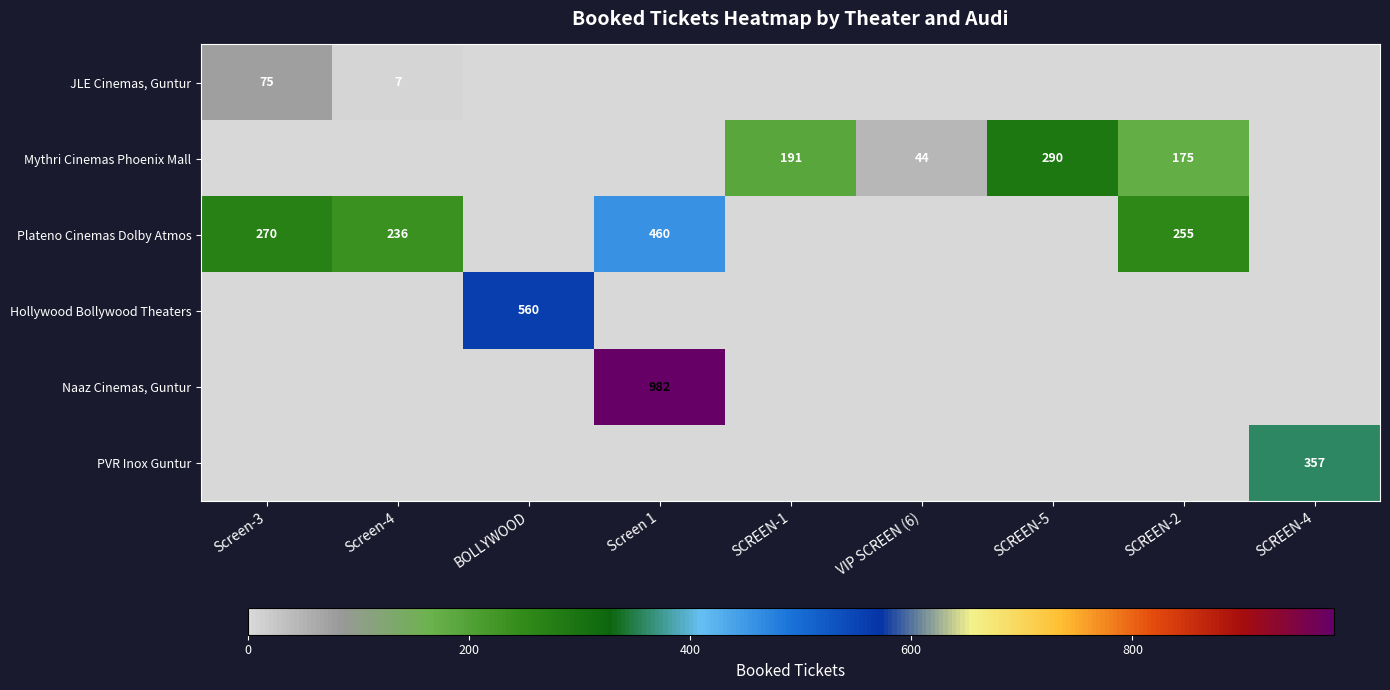

Is it true that Mythri Cinemas Phoenix Mall equals 290 at SCREEN-5?

True